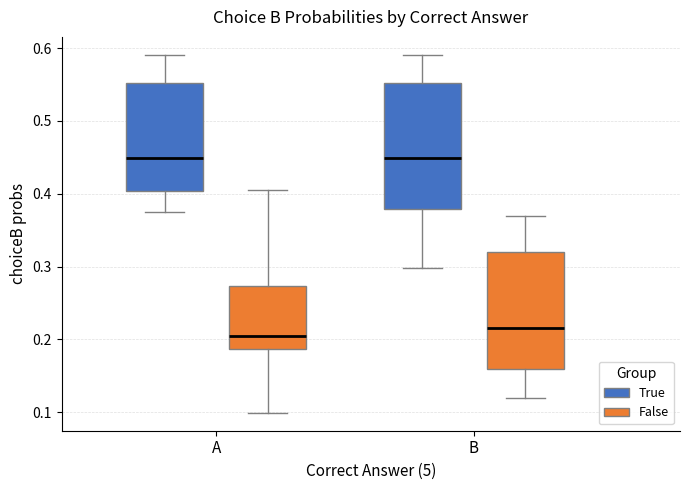

Where does the median line of the box for A (False) sit on the y-axis? The values are not printed on the chart, so give them approximately, as read against the axis.

0.21